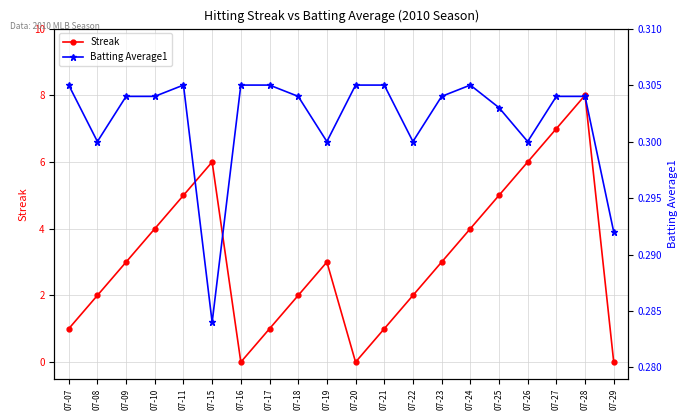

Between 07-09 and 07-17, which series saw the biggest shift?

Streak